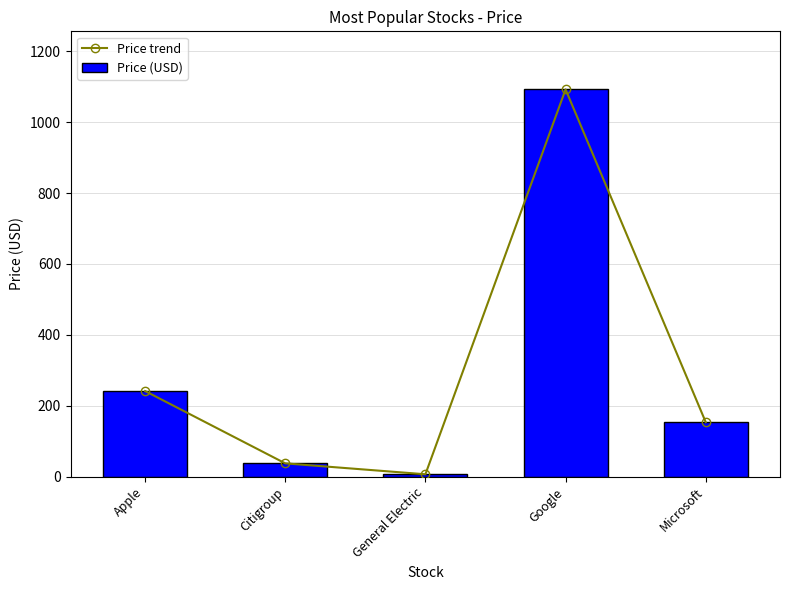

What is the maximum value for Price trend?

1092.5